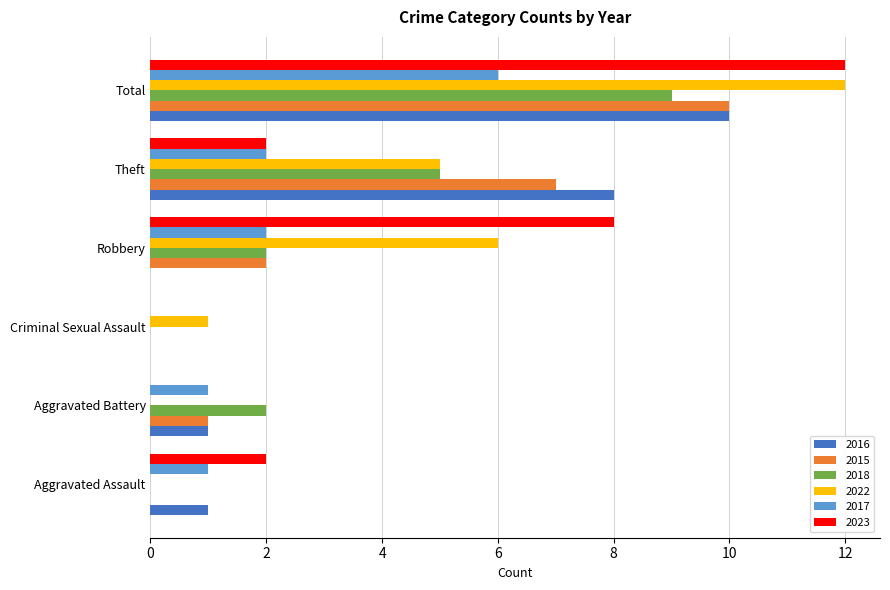

Which series changed the most between Robbery and Theft?

2016